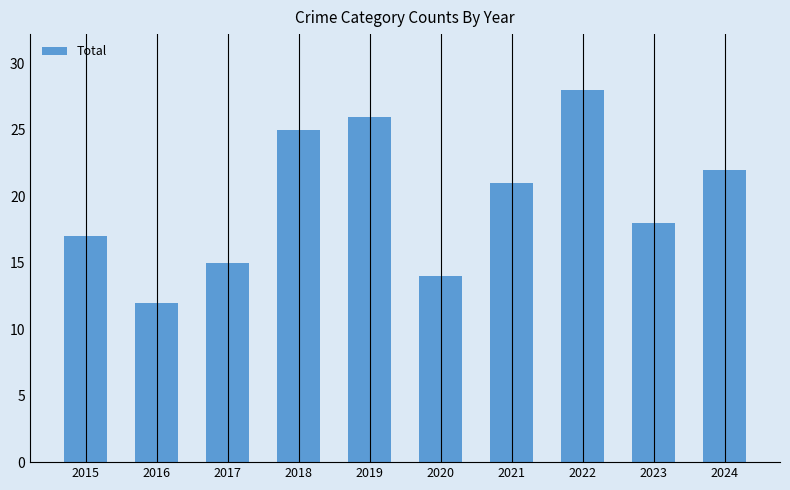

At which category does the chart reach its peak across all series?

2022